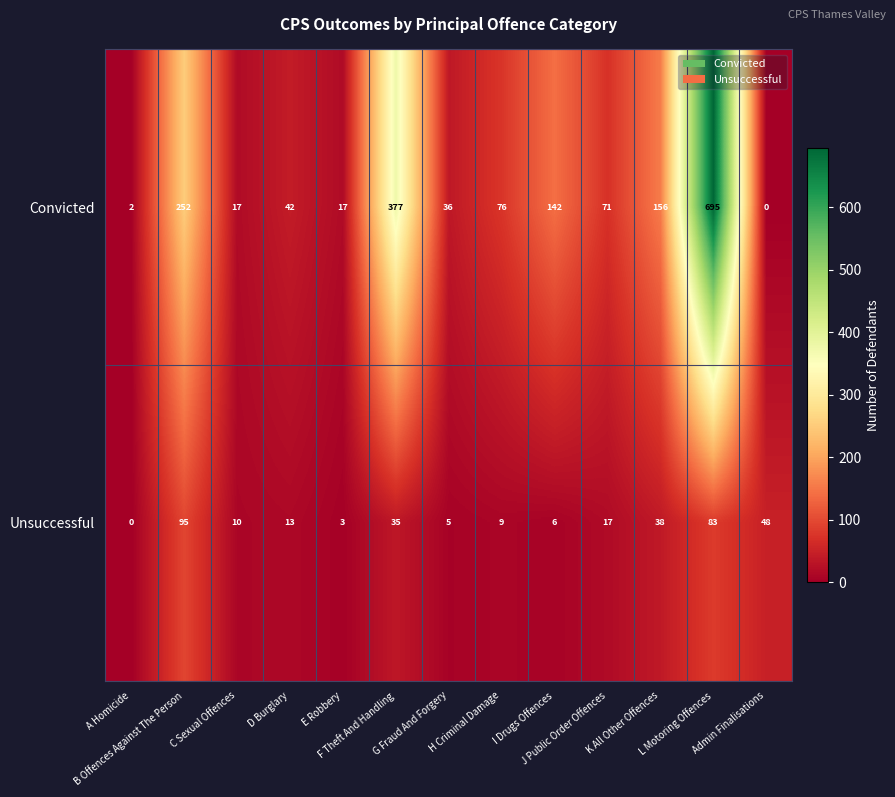

Which series has the largest total across all categories?

Convicted